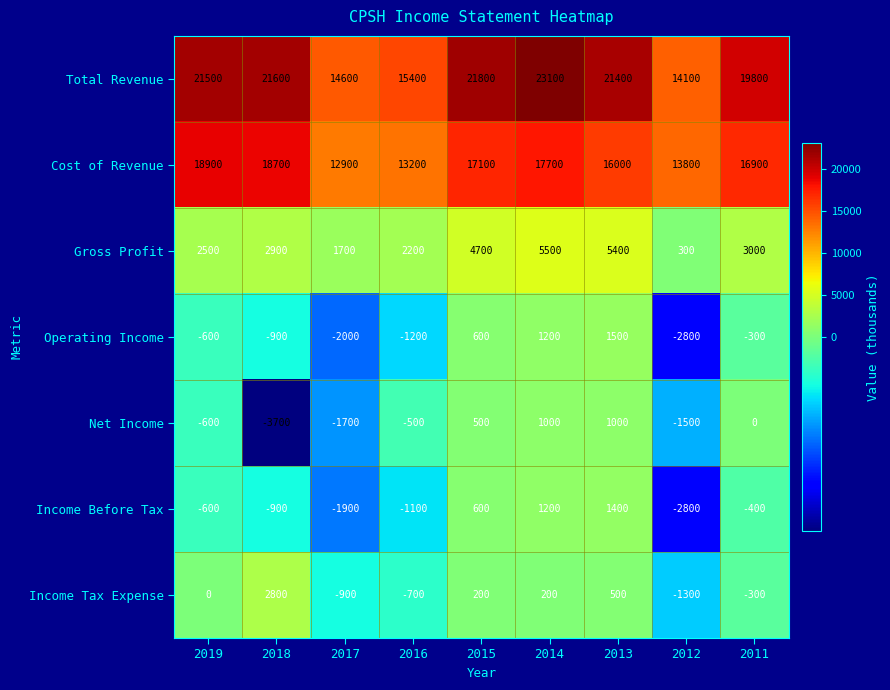

What is the smallest value displayed?

-3700